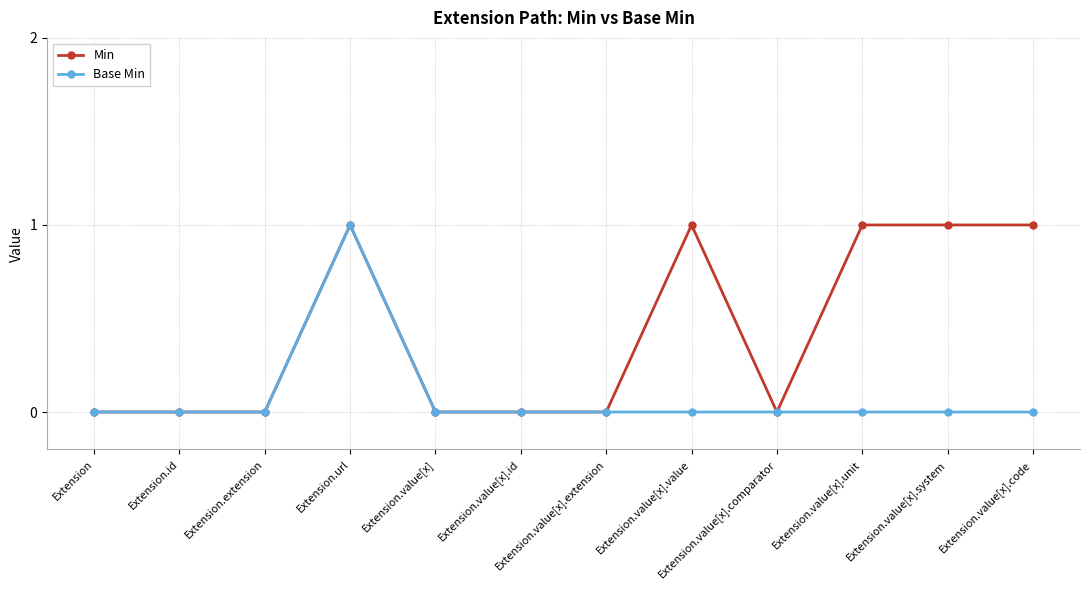

The Min series shows 1 at Extension.value[x].system. True or false?

True